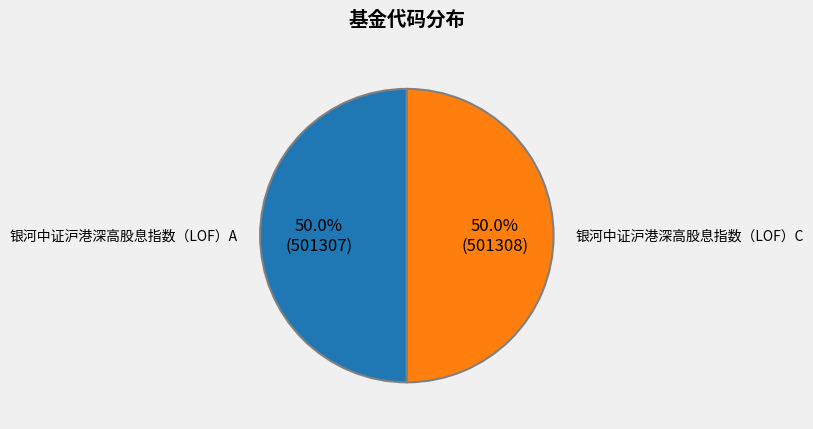

How many slices are in this pie chart?

2